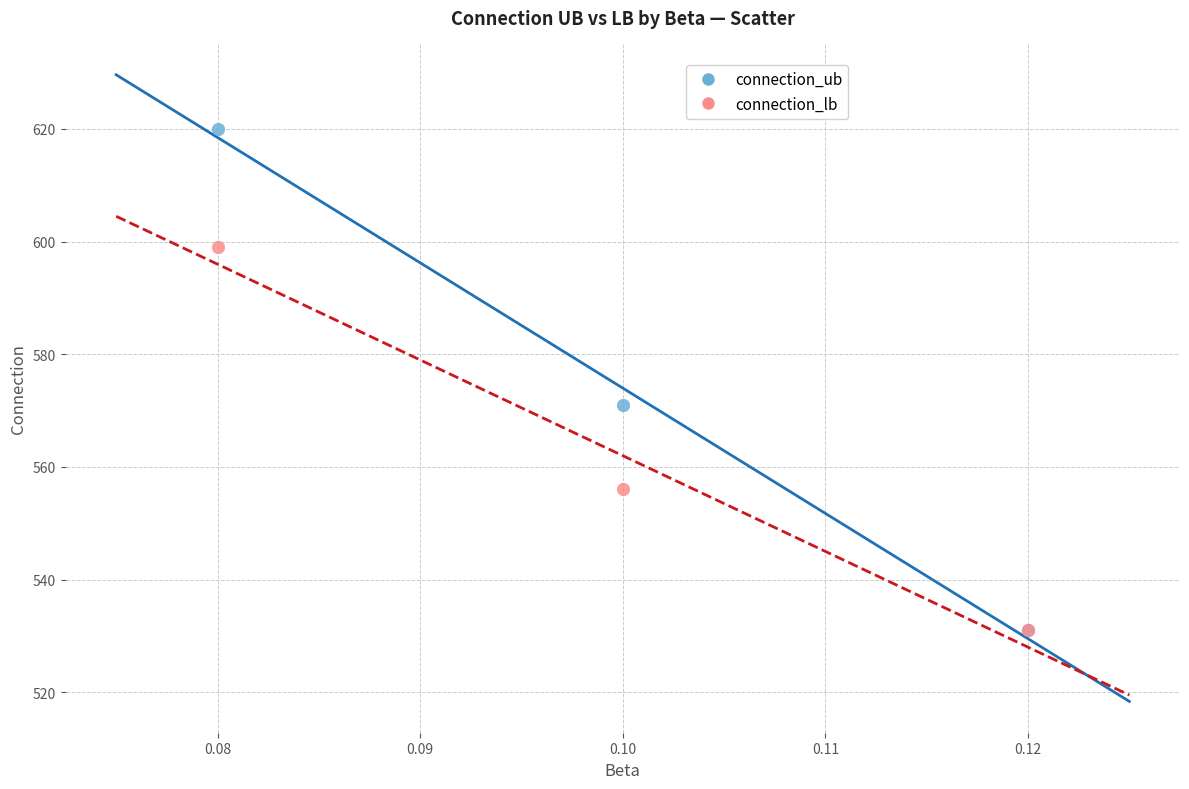

Which series has the largest Y range (max minus min)?

connection_ub